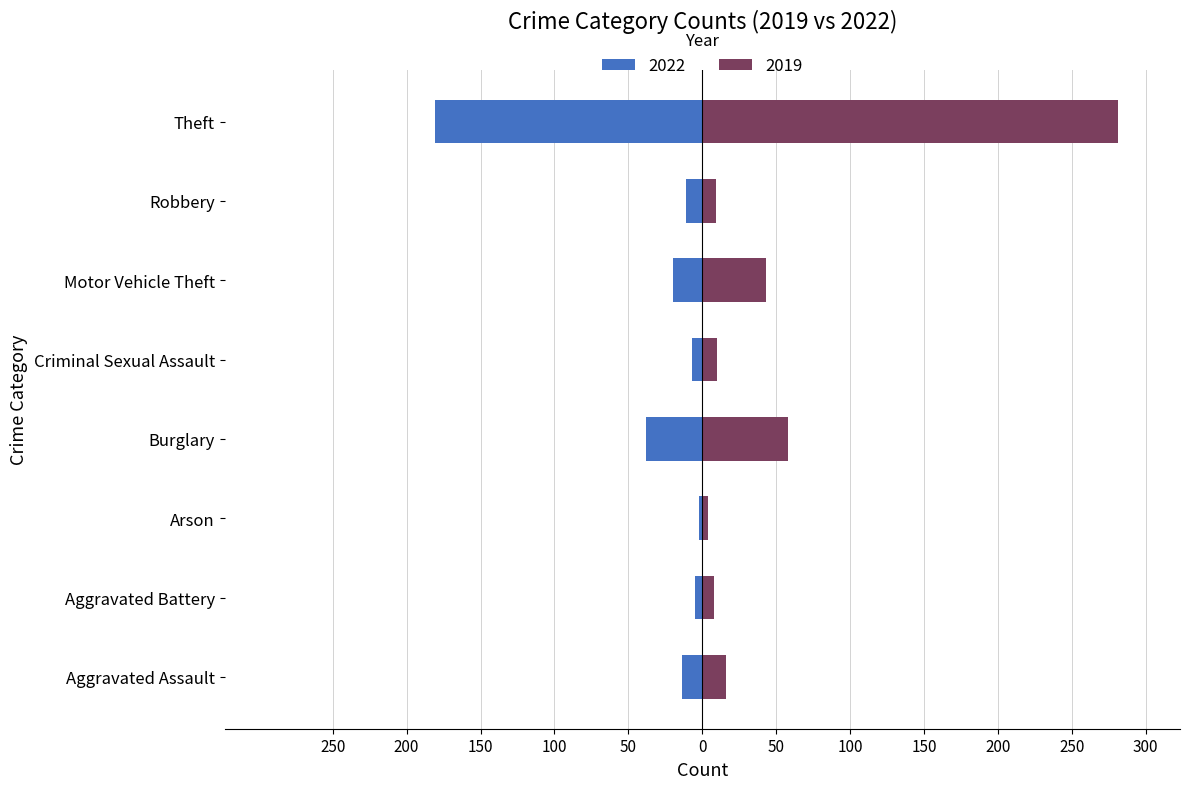

What are all the series names shown in the legend?

2019, 2022